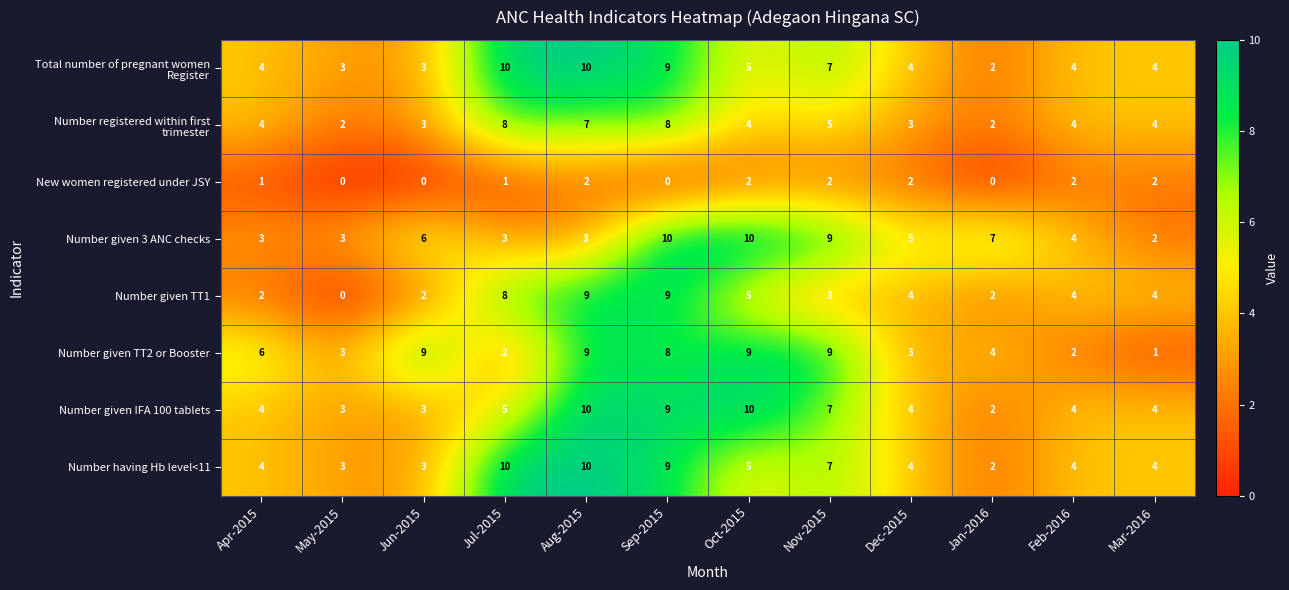

What is the total value across all series at Jun-2015?

29